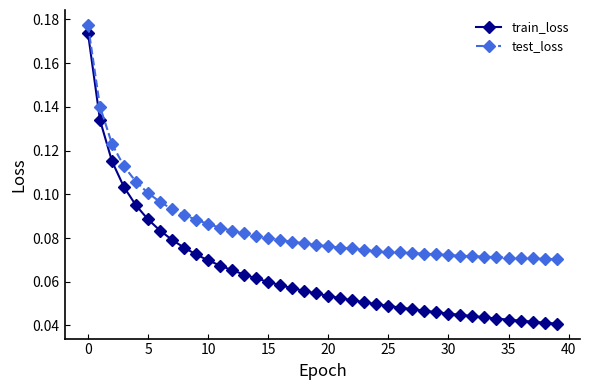

Count the test_loss values in the range 0 to 1.

40